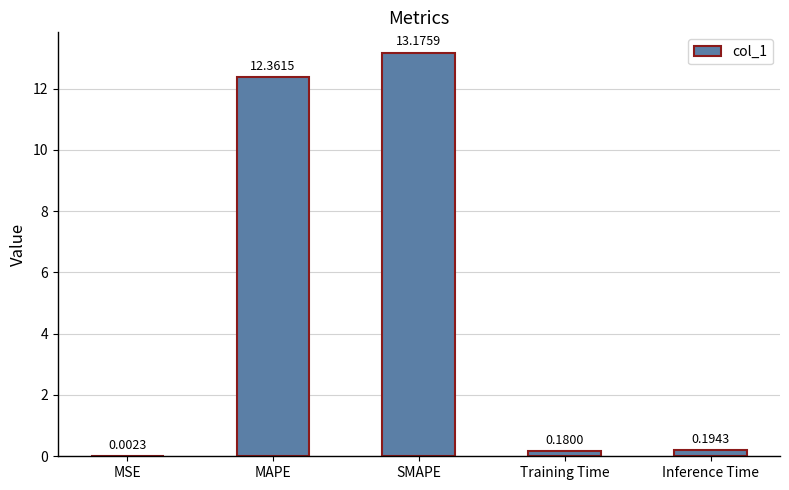

What is the change in value from SMAPE to Training Time?

-13.0